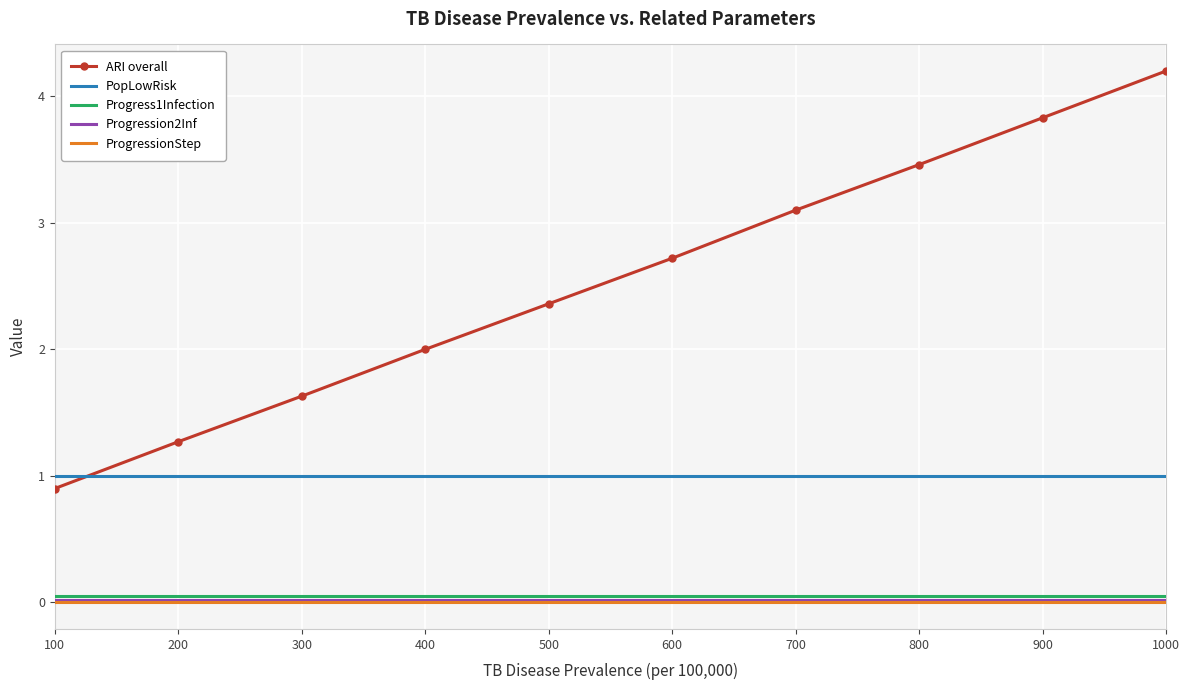

Is it true that ARI overall equals 5.2 at 700?

False